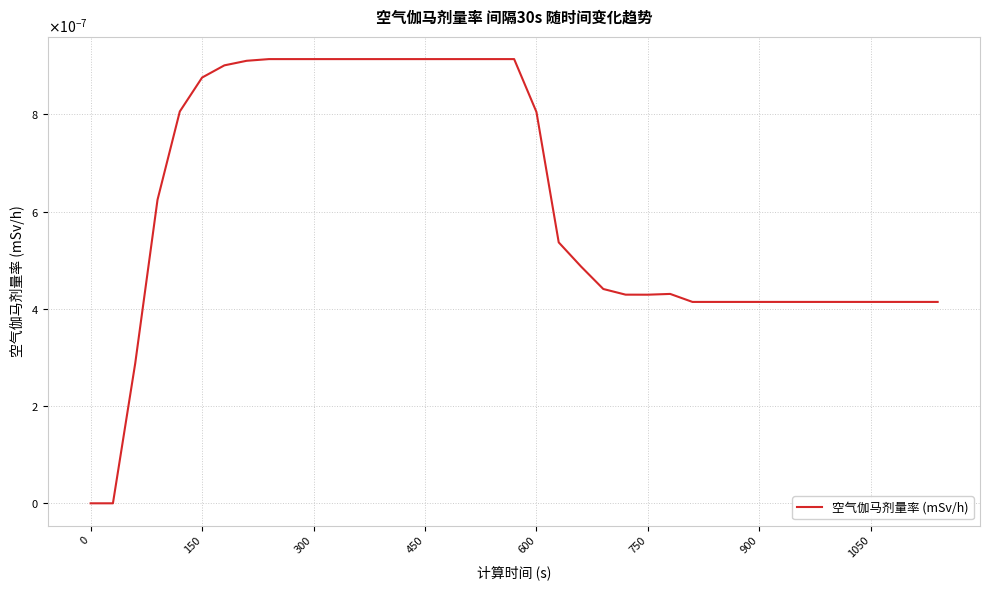

How many interior local valleys (lower than both neighbors) does the data have?

1